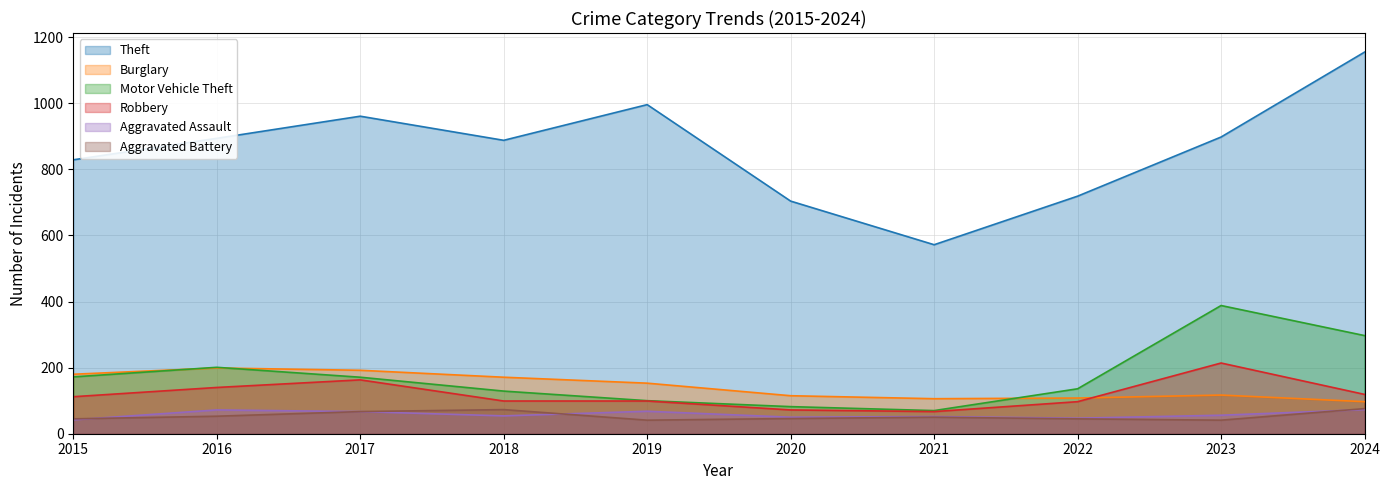

Rank the series by their maximum value, from highest to lowest.

Theft, Motor Vehicle Theft, Robbery, Burglary, Aggravated Battery, Aggravated Assault